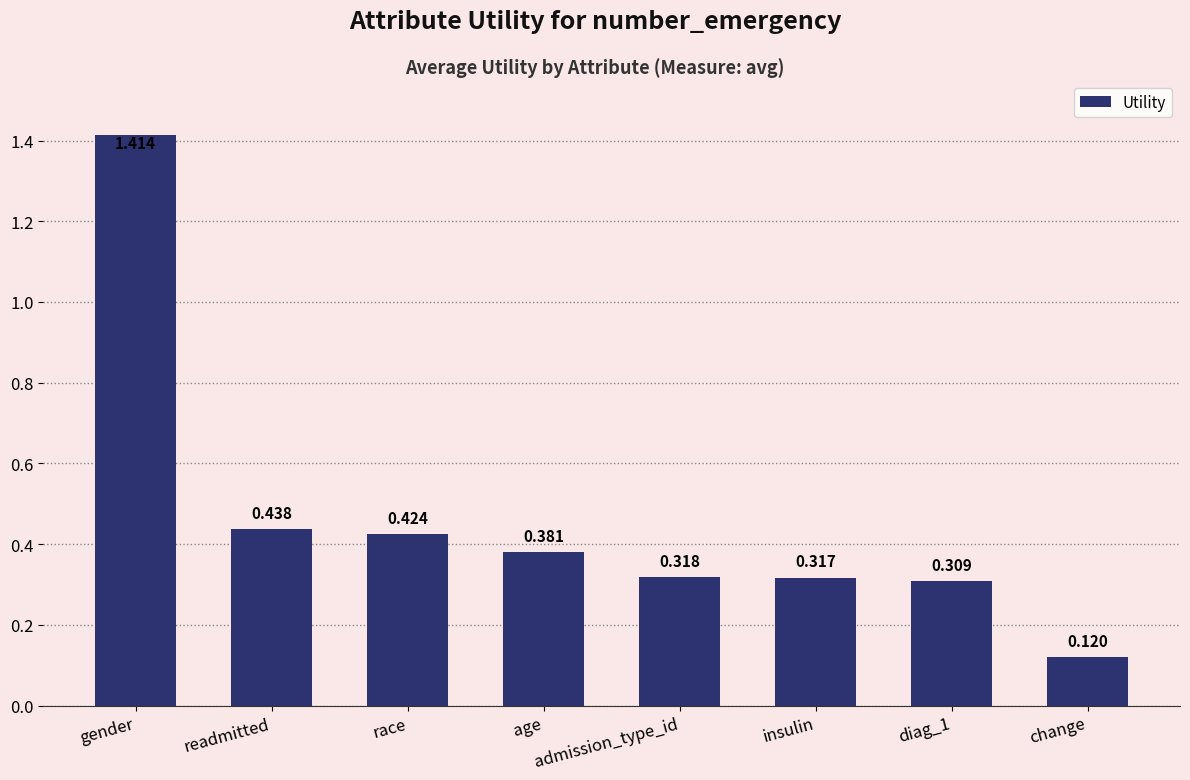

What is the label of the 1st bar from the right?

change